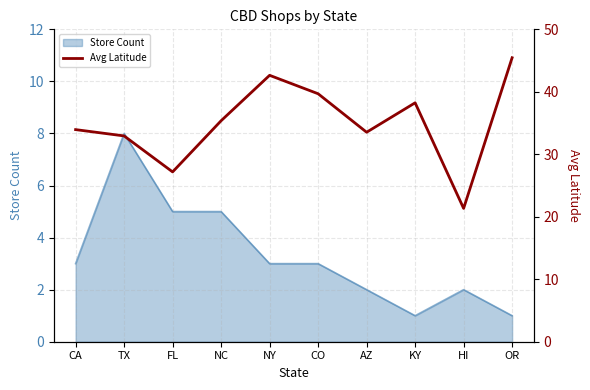

At which label is the value closest to 33?

TX